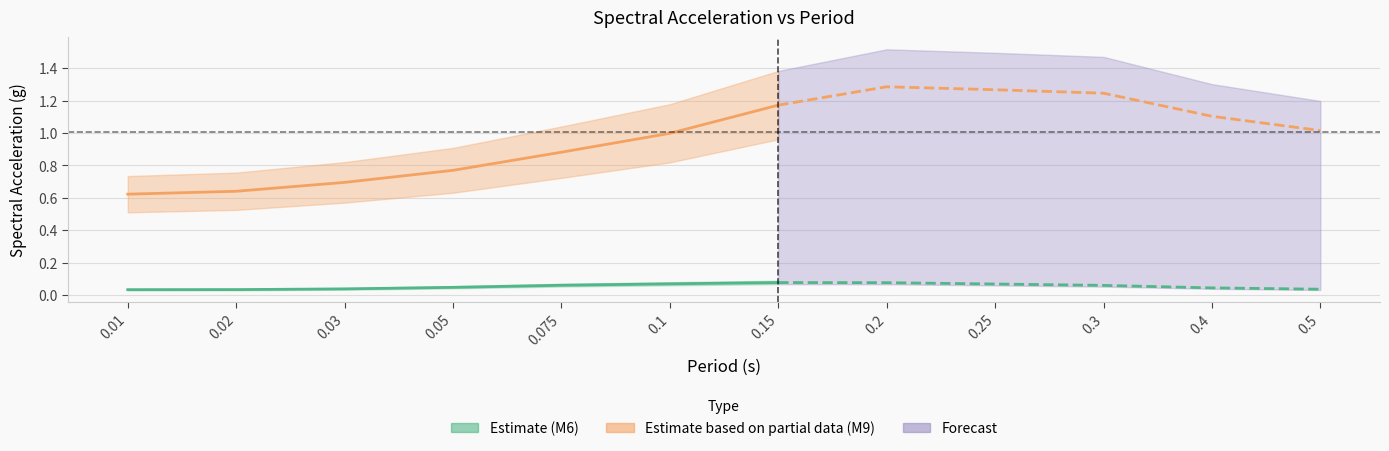

True or false: Estimate based on partial data (M9) has more than 0 points higher than both neighbors.

False